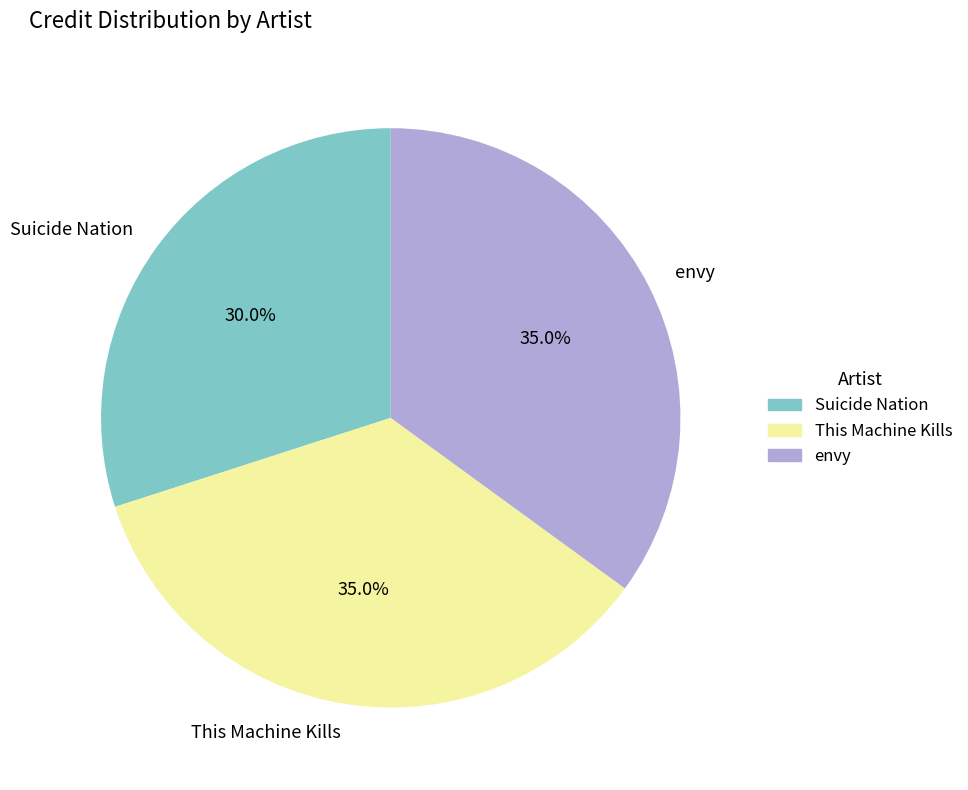

To the nearest percent, what is the difference between the Suicide Nation and This Machine Kills slice percentages?

5%